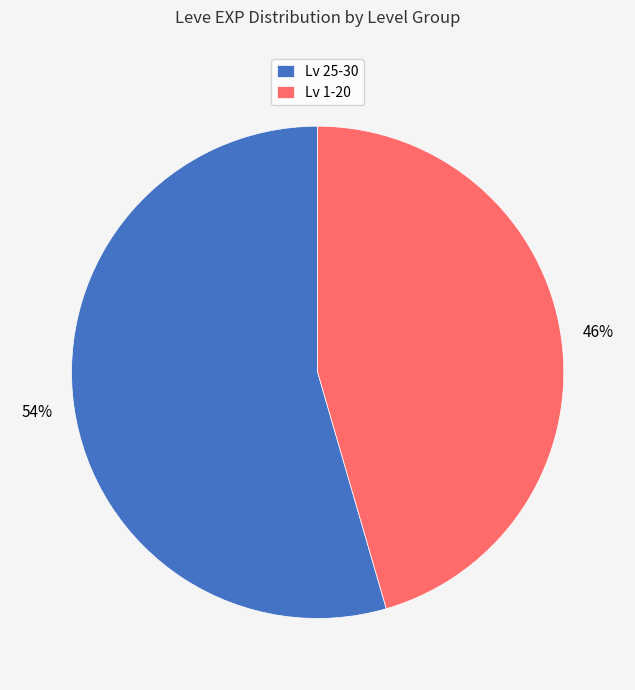

To the nearest percent, what portion does Lv 25-30 represent?

54%